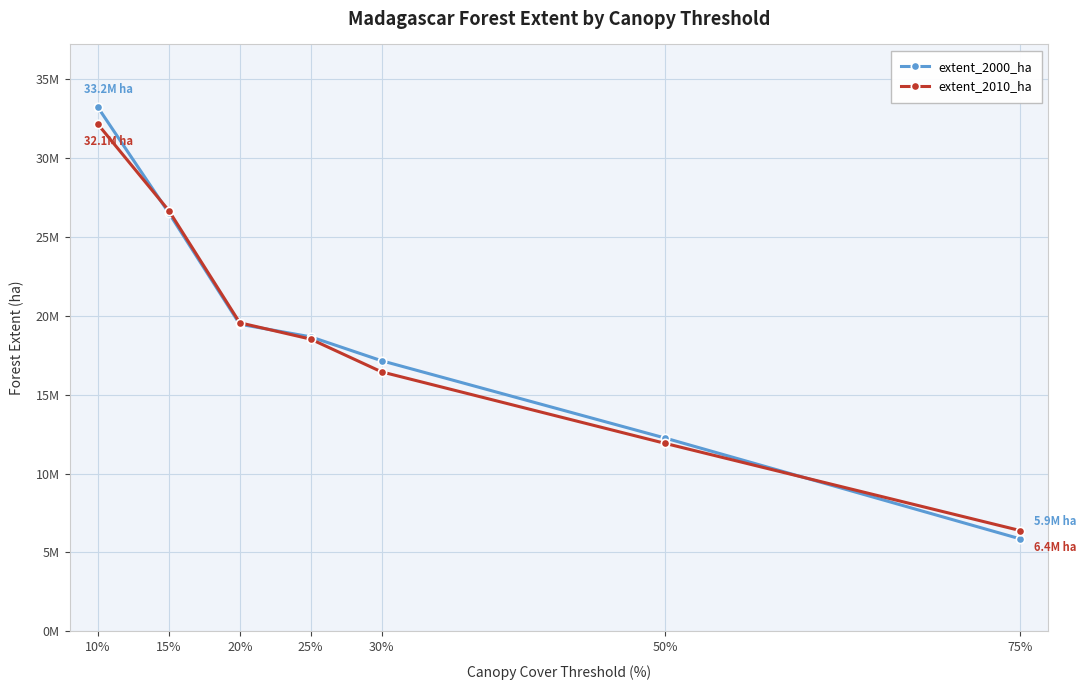

What is the difference between the highest and lowest values at 10%?

1071054